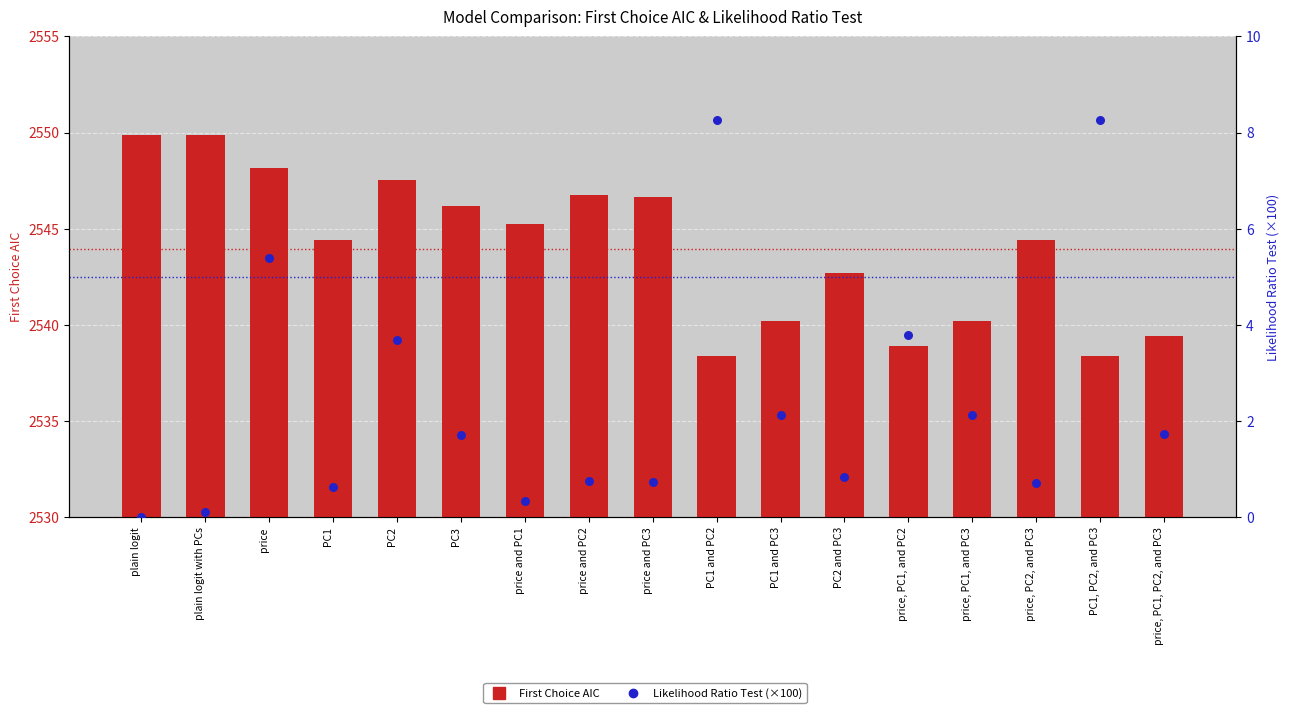

Which series has the widest spread of Y values?

First Choice AIC